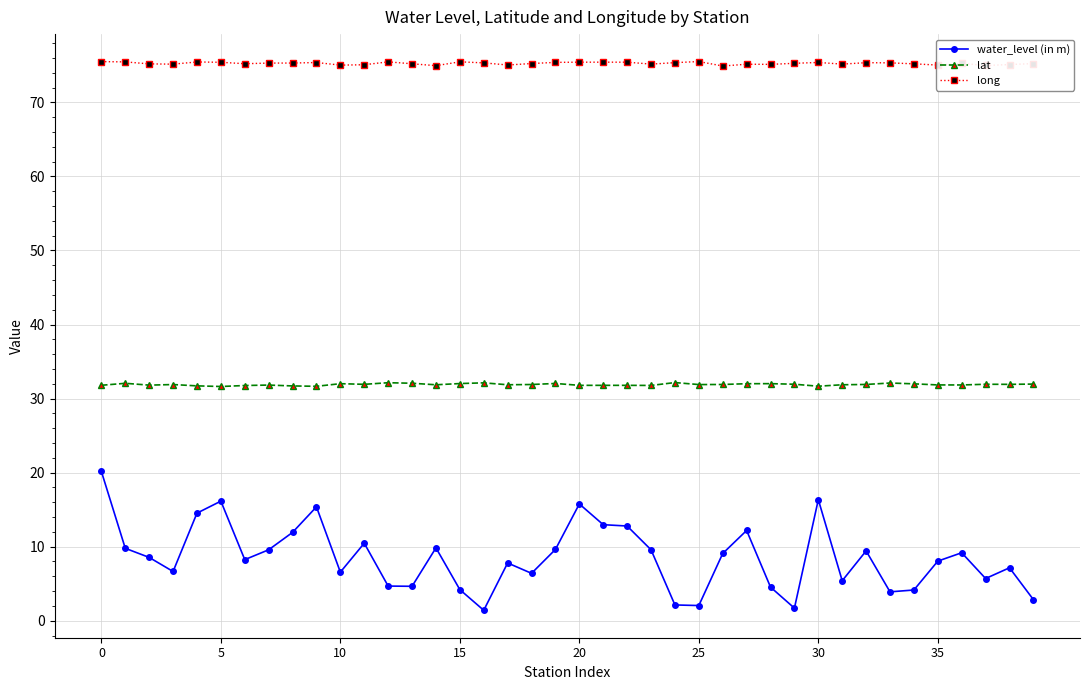

At how many categories does at least one series exceed 27?

40